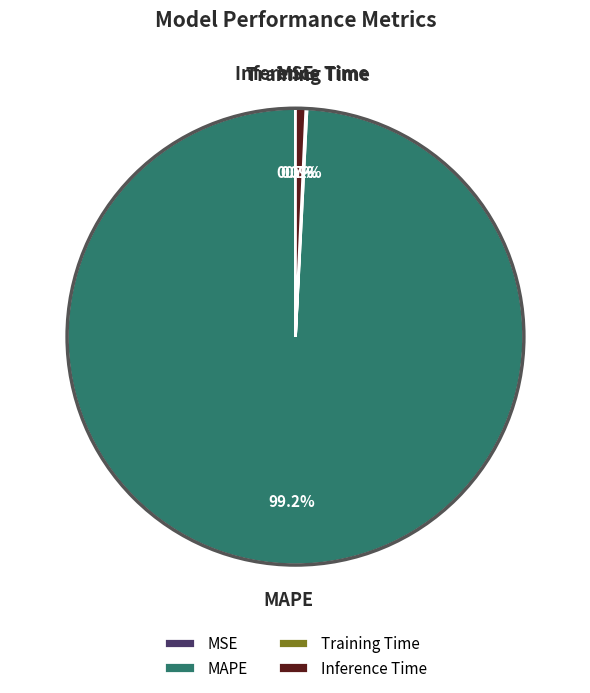

Which slice represents more than half of the pie?

MAPE